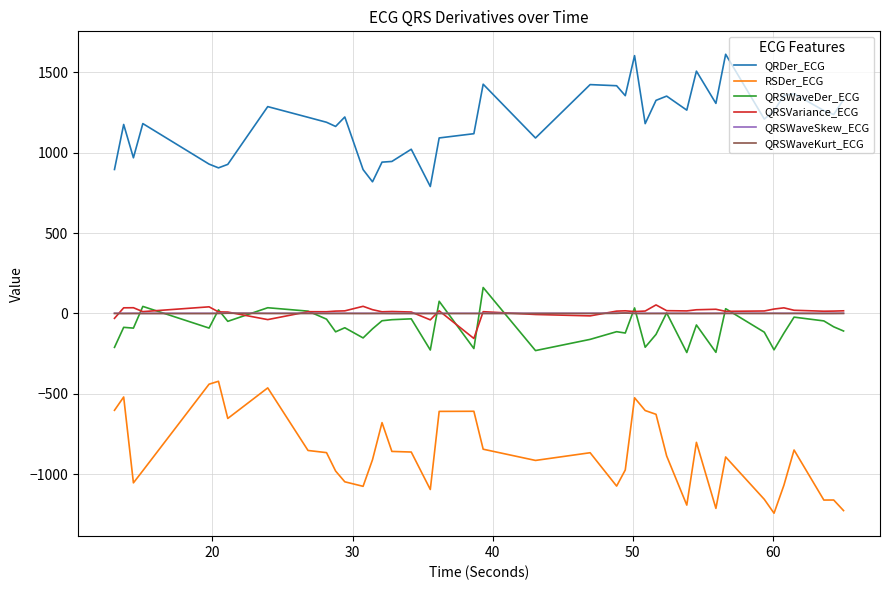

True or false: QRSWaveSkew_ECG and RSDer_ECG cross at least once.

False